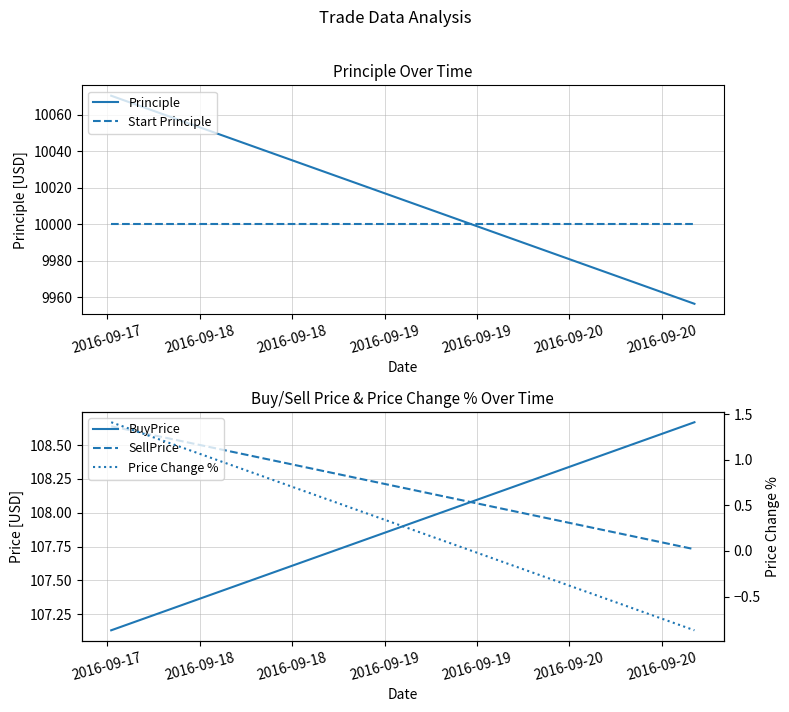

What is the minimum value for Principle?

9956.5